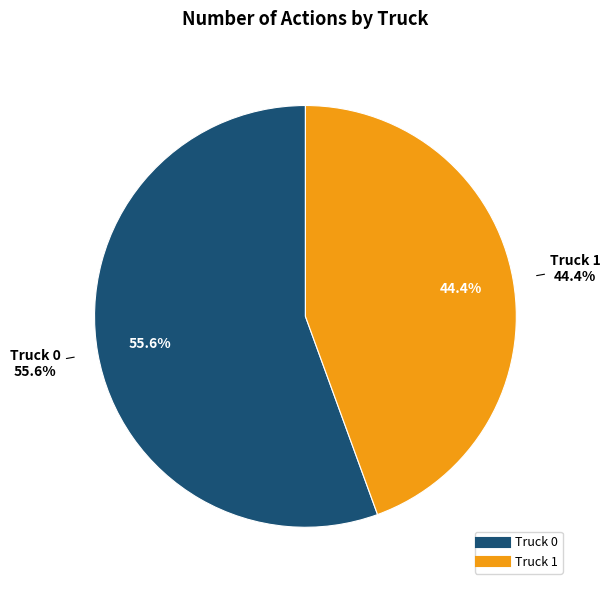

Is it true that Truck 0 is 56% of the pie?

True